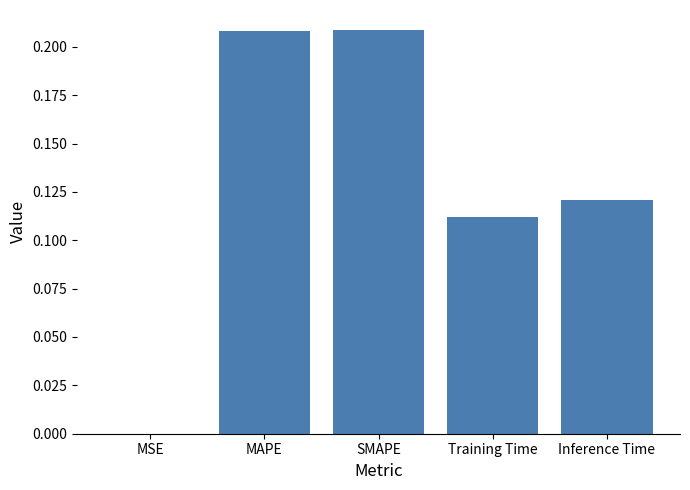

The value at MAPE is 0.3. True or false?

False